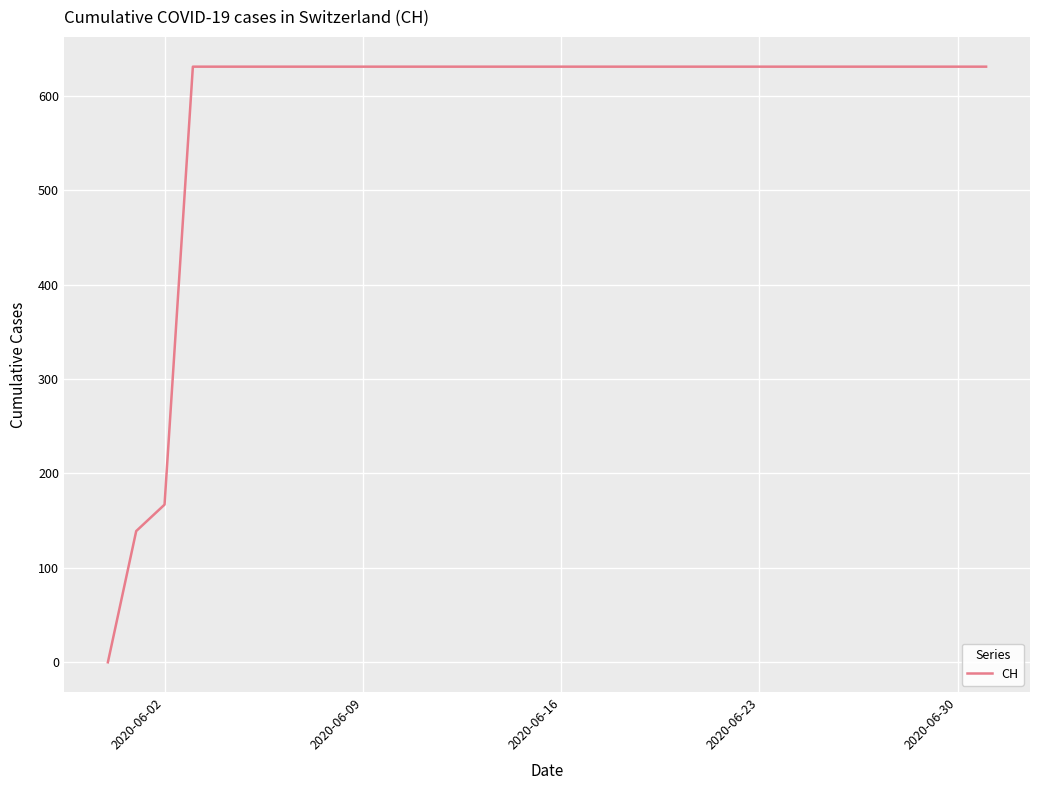

How many series are shown in this chart?

1